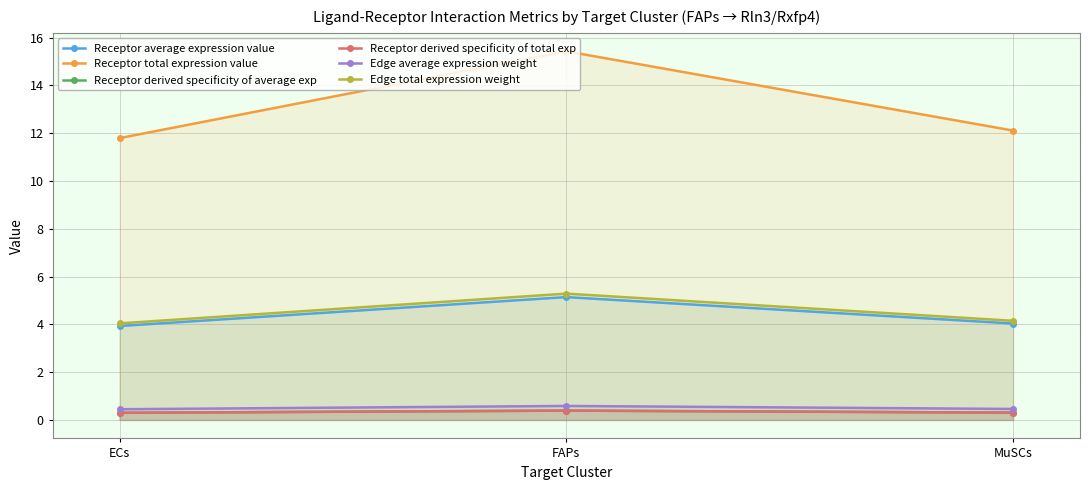

What is the total value across all series at ECs?

20.8